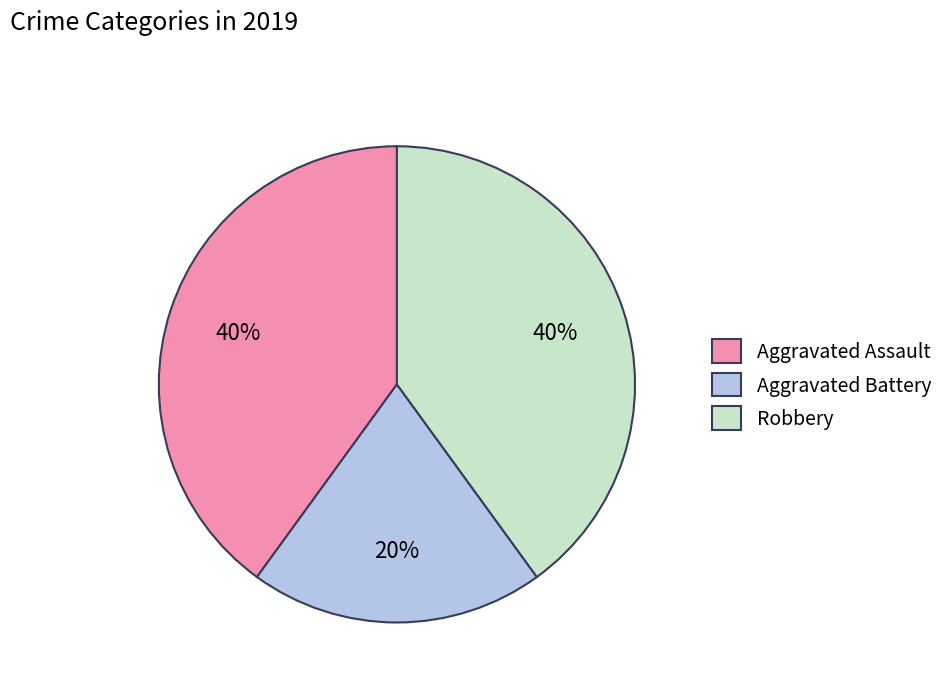

Approximately how many times larger is the value at Robbery compared to Aggravated Assault?

1.0